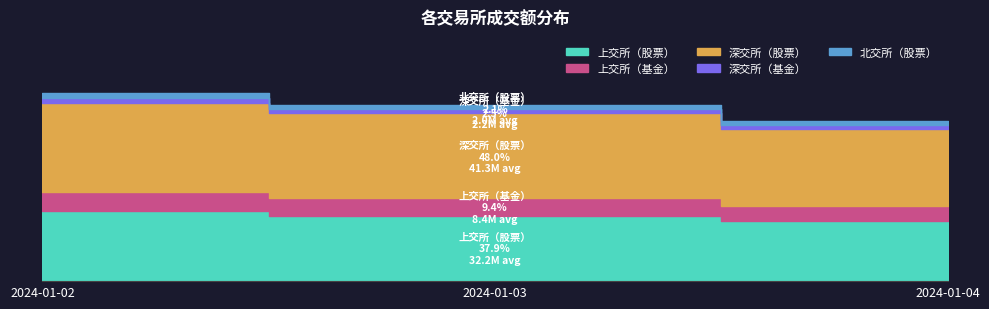

Where is 上交所（基金） nearest to the value 8196350?

2024-01-03